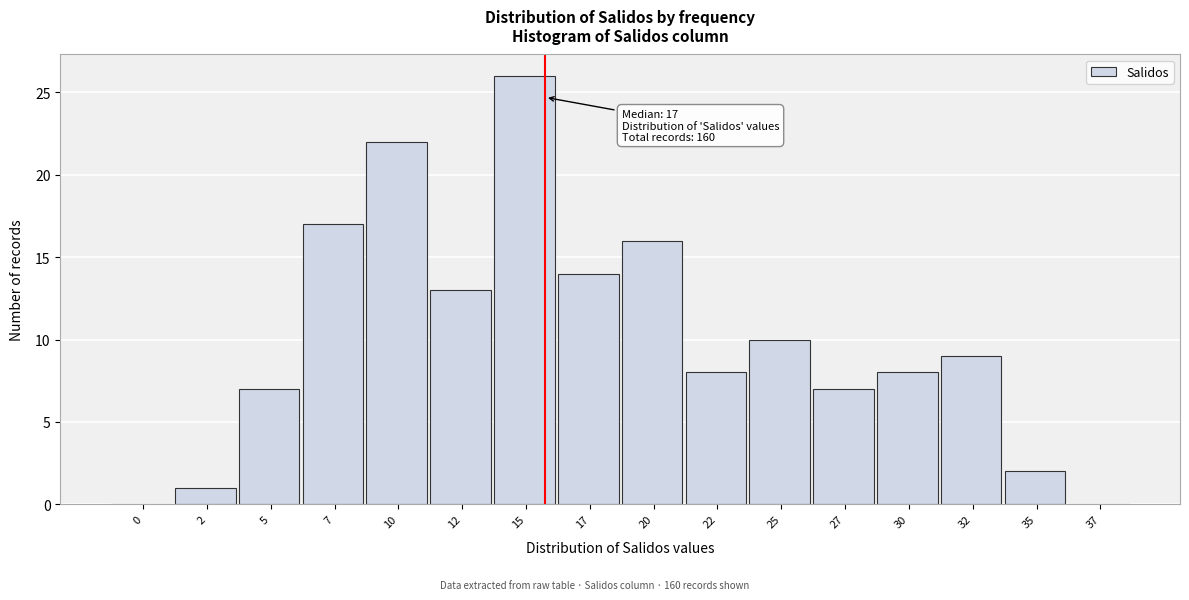

Reading left to right, extract all data points from this chart.

0=0	2=1	5=7	7=17	10=22	12=13	15=26	17=14	20=16	22=8	25=10	27=7	30=8	32=9	35=2	37=0